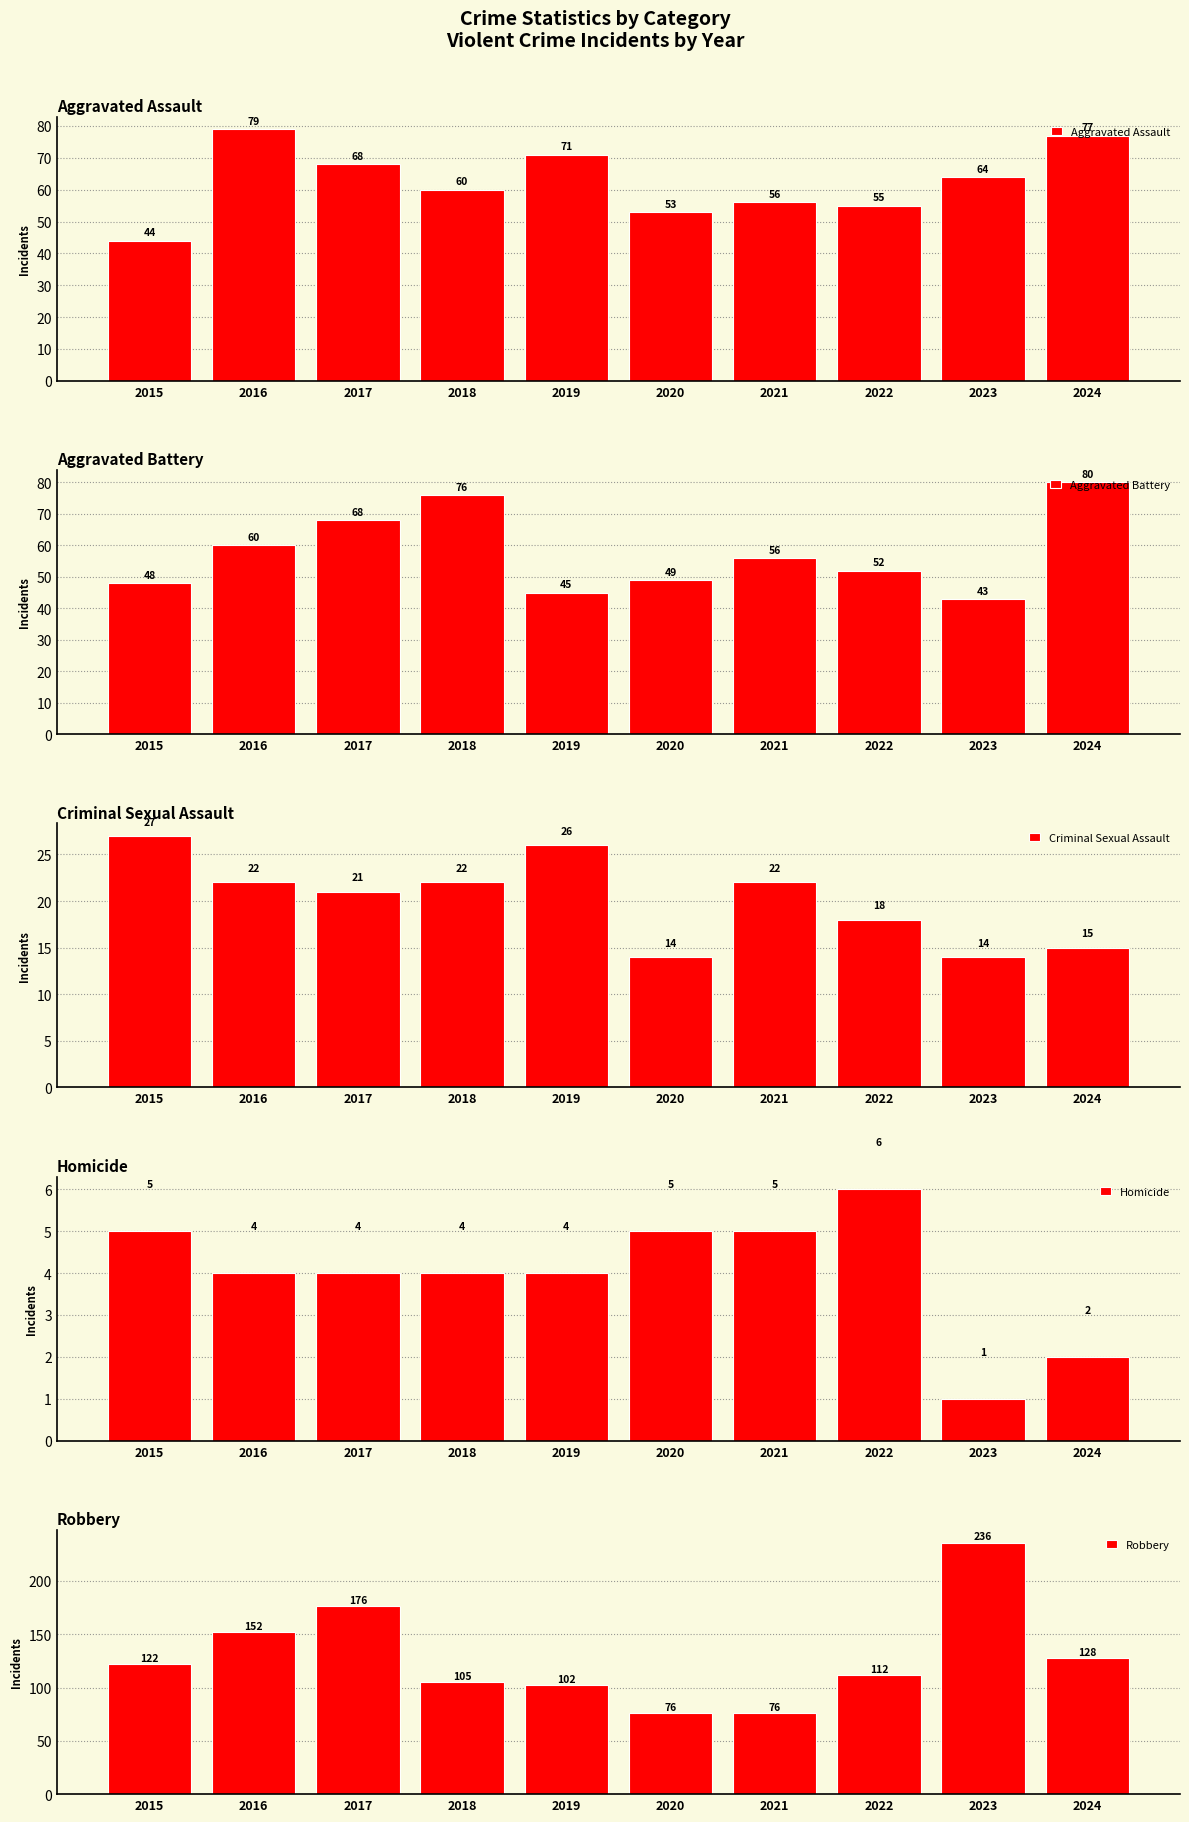

What is the minimum value shown in the chart?

1